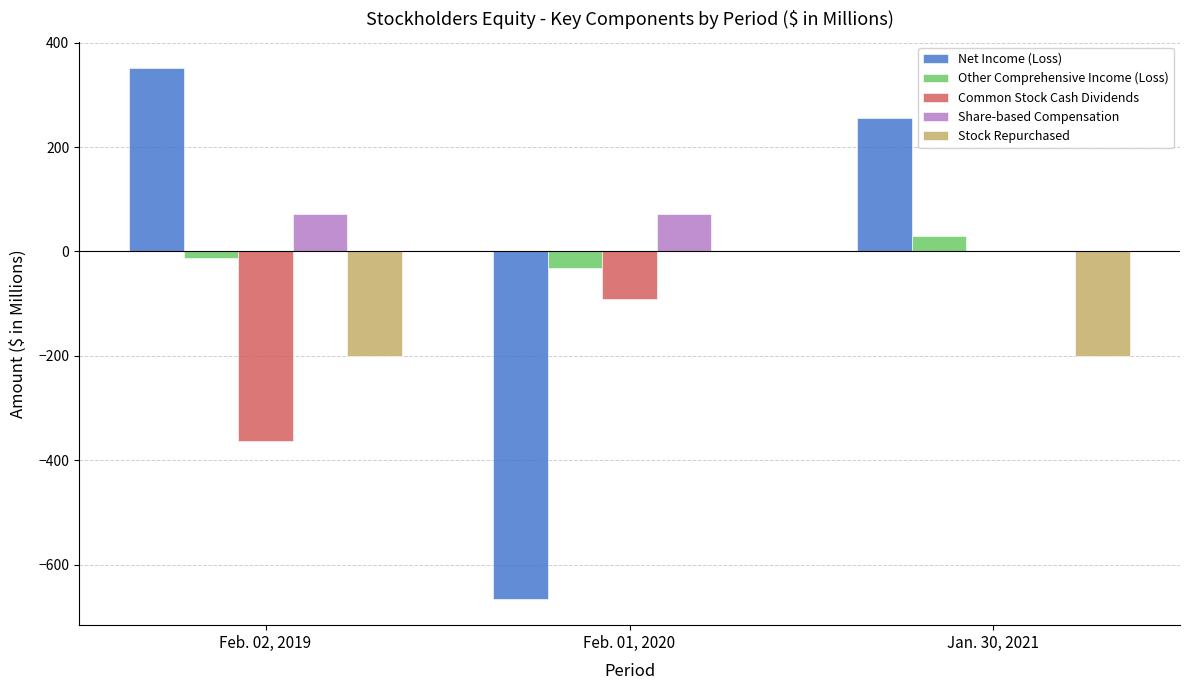

Between Feb. 01, 2020 and Jan. 30, 2021, which series saw the biggest shift?

Net Income (Loss)